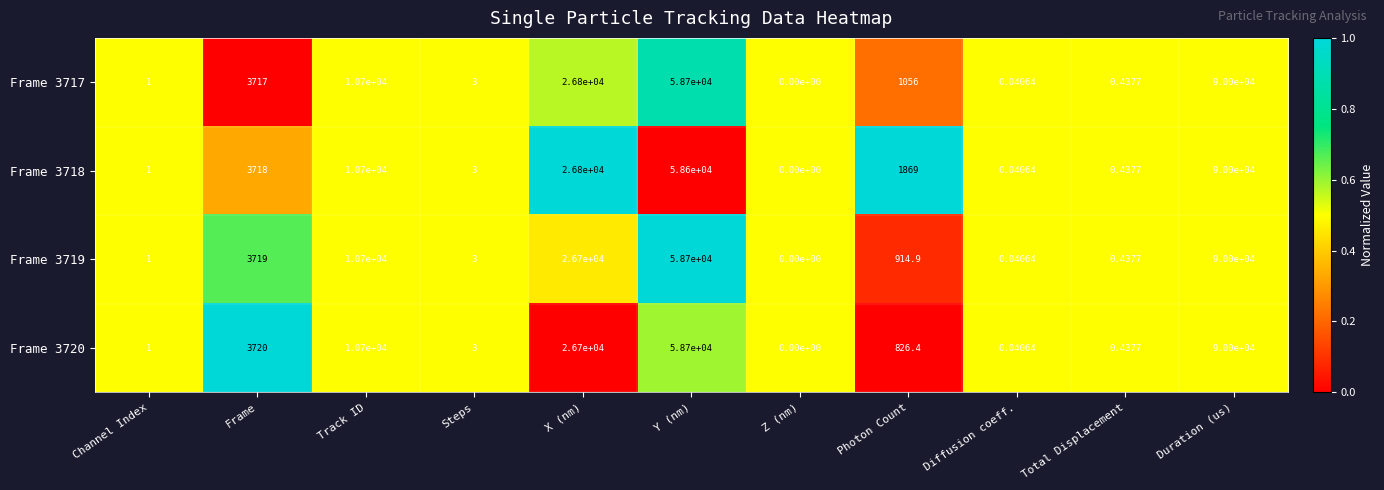

Which label corresponds to the smallest value in the chart?

Z (nm)